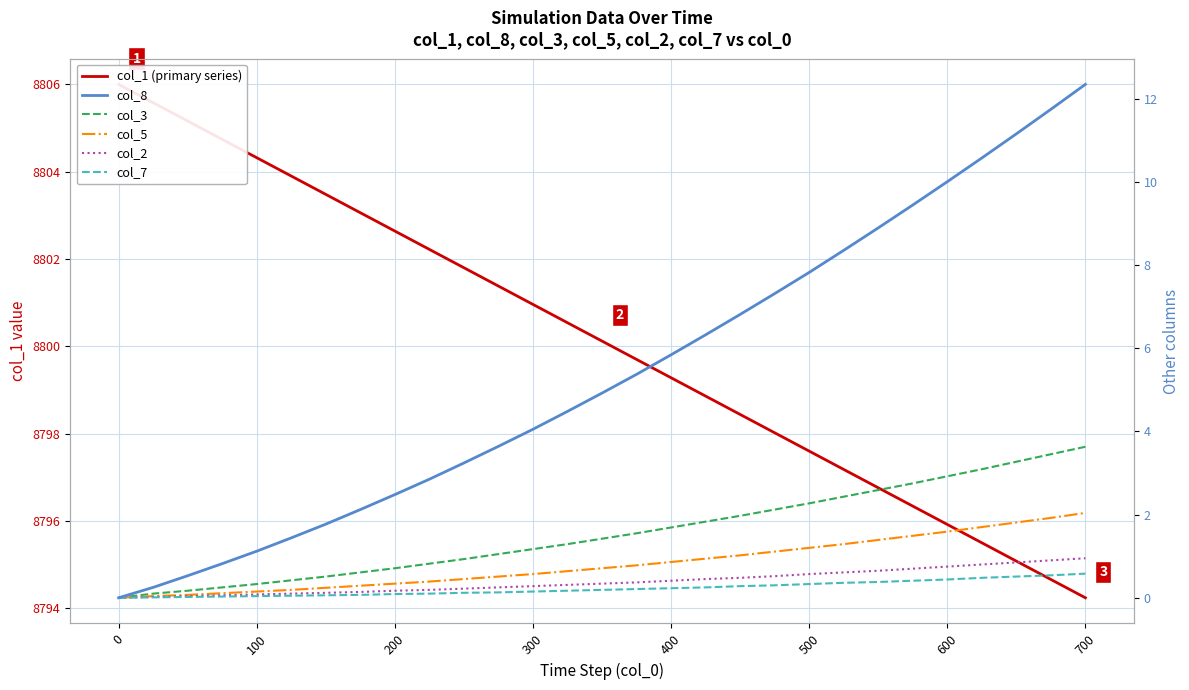

True or false: col_8 and col_5 cross at least once.

False